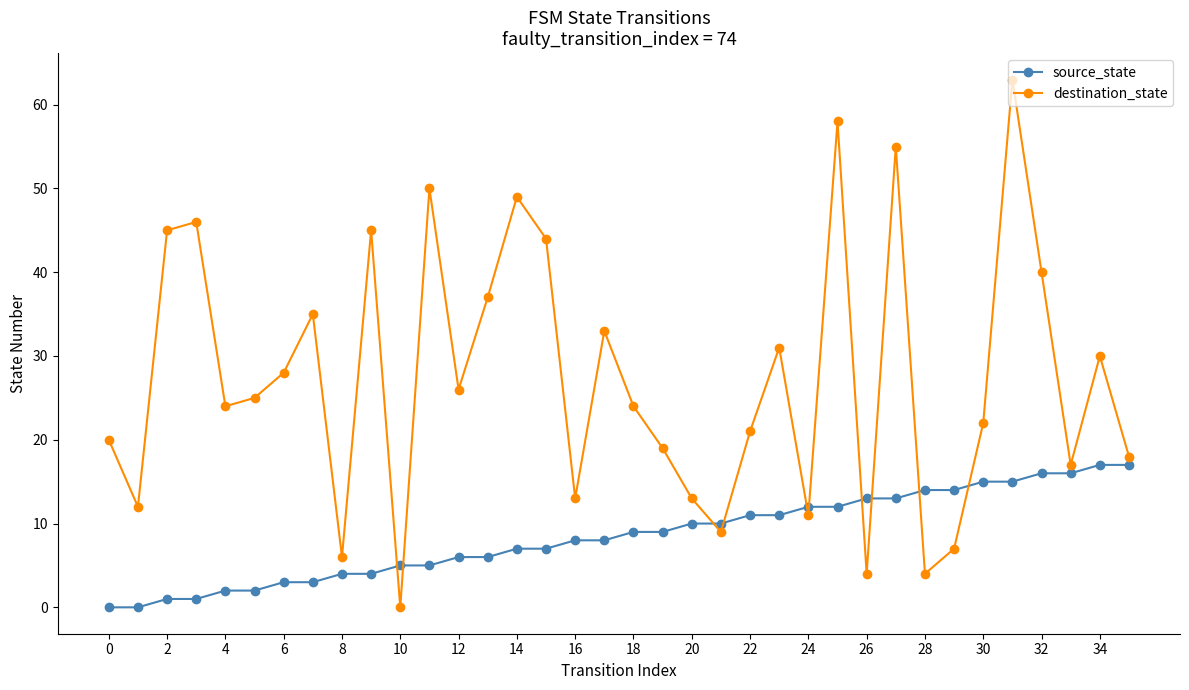

Rank the series by their maximum value, from lowest to highest.

source_state, destination_state